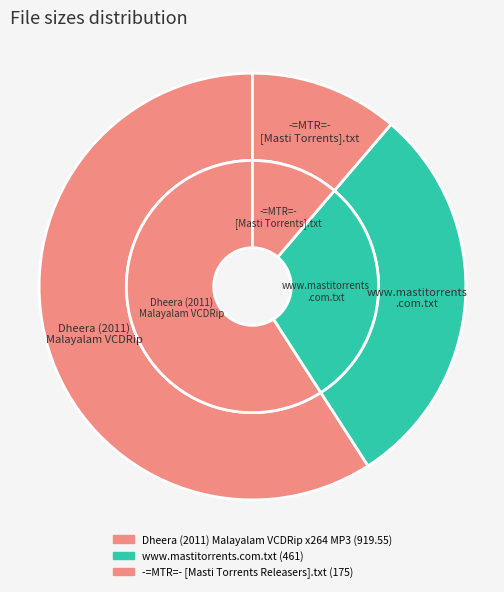

What percentage is the -=MTR=- [Masti Torrents Releasers].txt slice, to the nearest percent?

11%